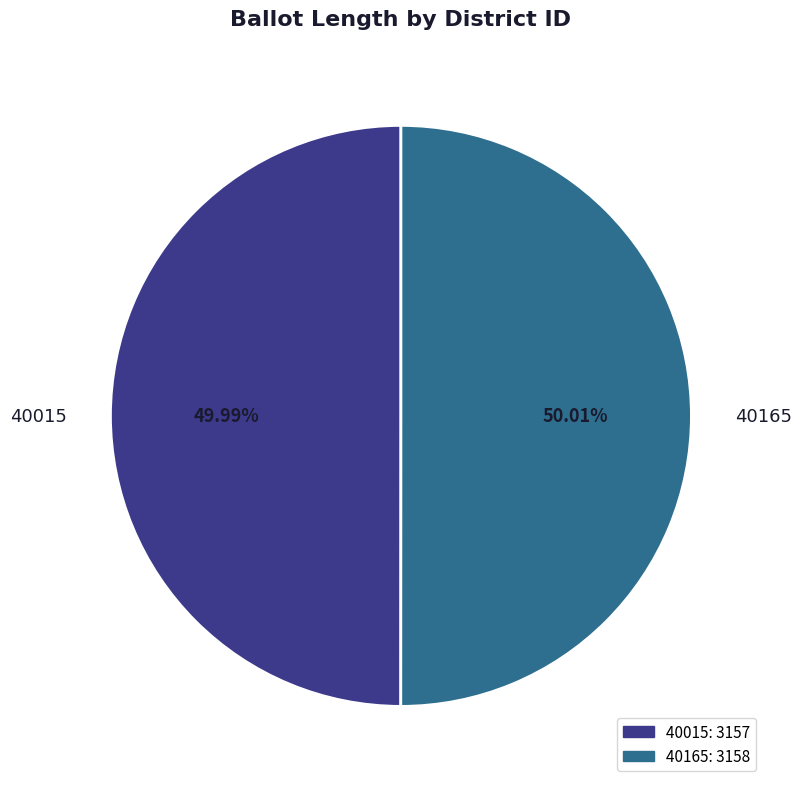

What portion of the pie excludes 40165?

50.0%